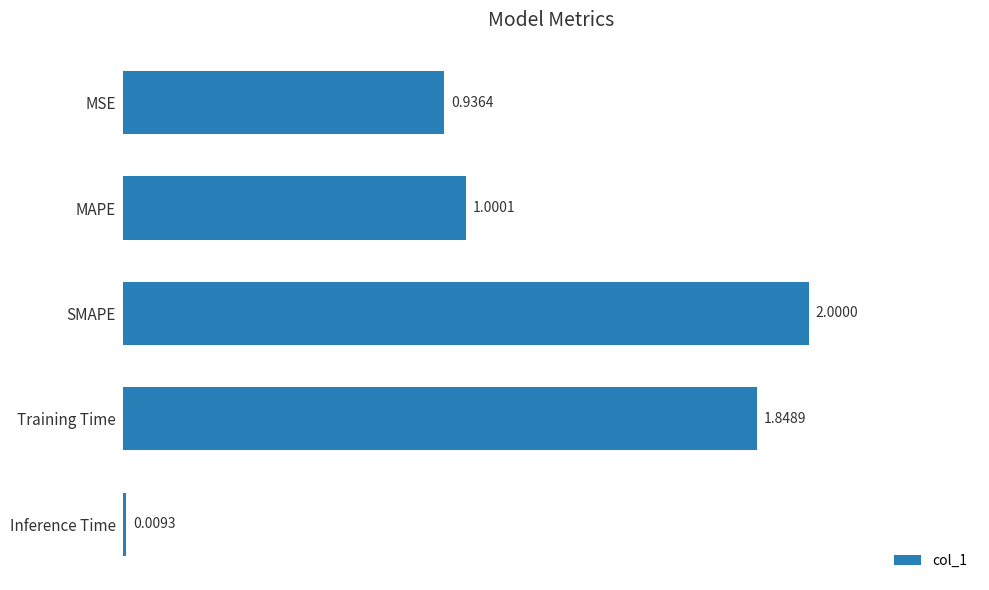

Where is the data nearest to the value 1?

MAPE